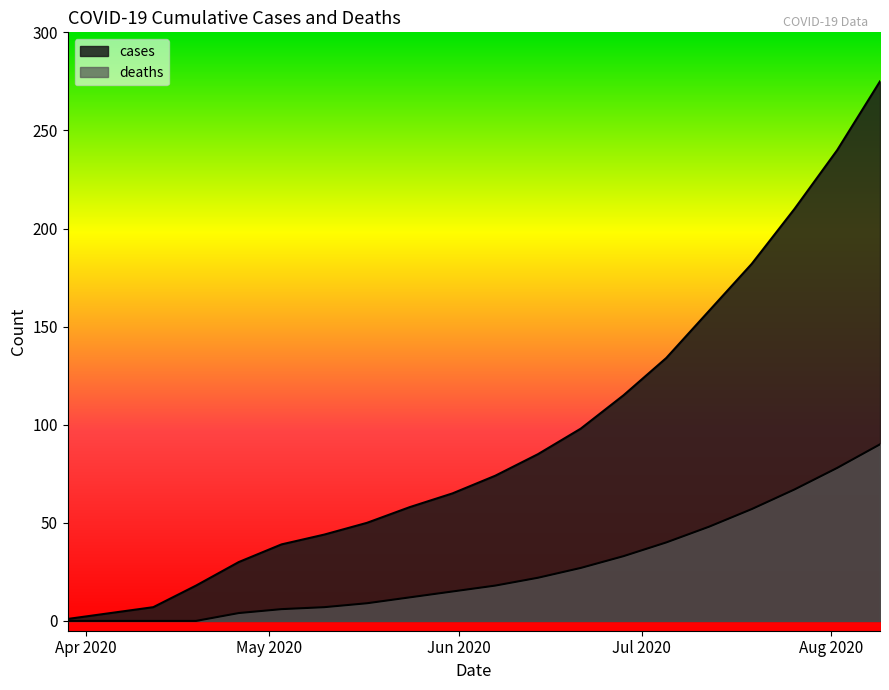

True or false: deaths has a value of 40 at 2020-07-05.

True